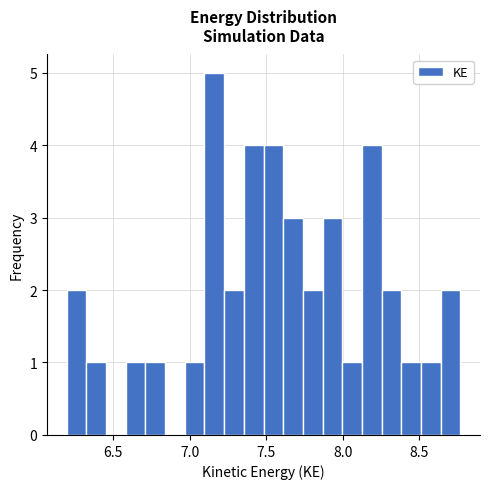

Around what value on the x-axis is the tallest bar? Give the approximate position of its centre, as read against the axis.

7.15